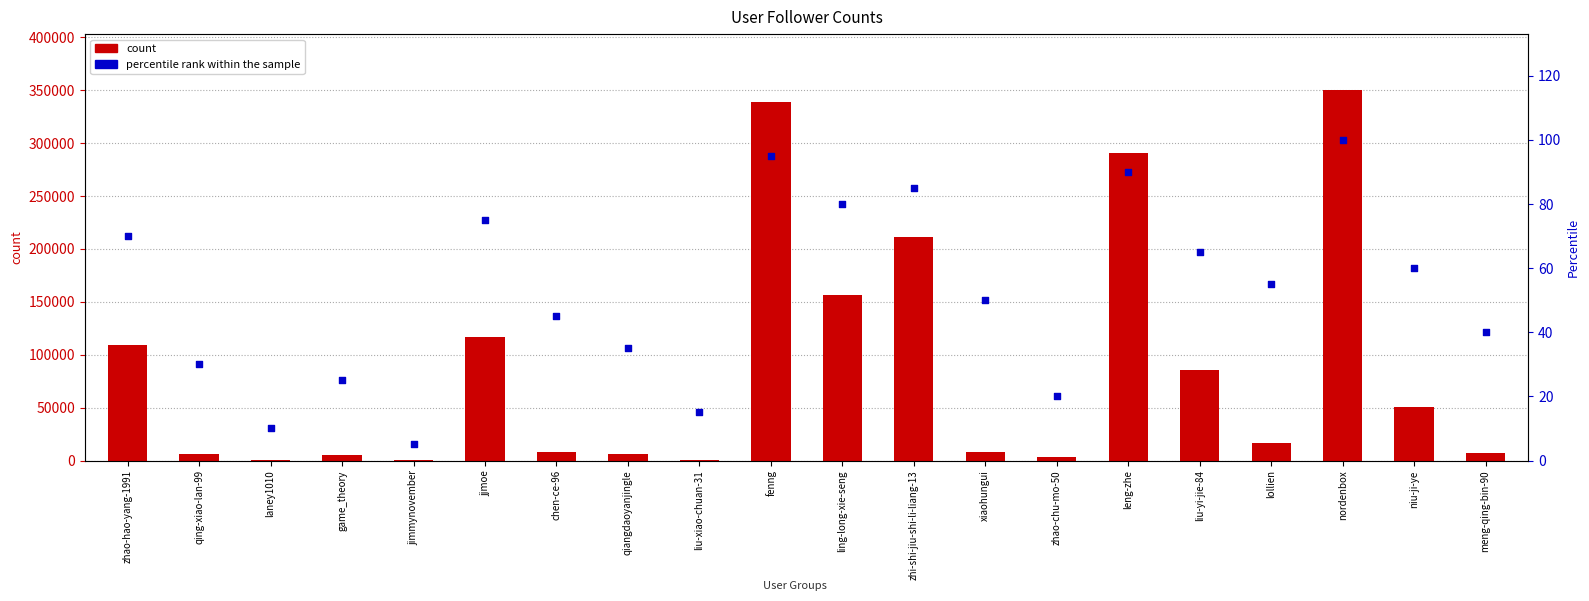

What is the total value across all series at nordenbox?

350630